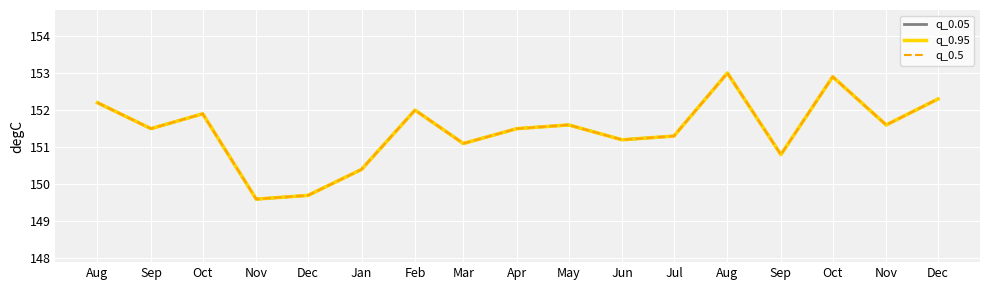

At which label does q_0.05 first exceed 151?

Aug